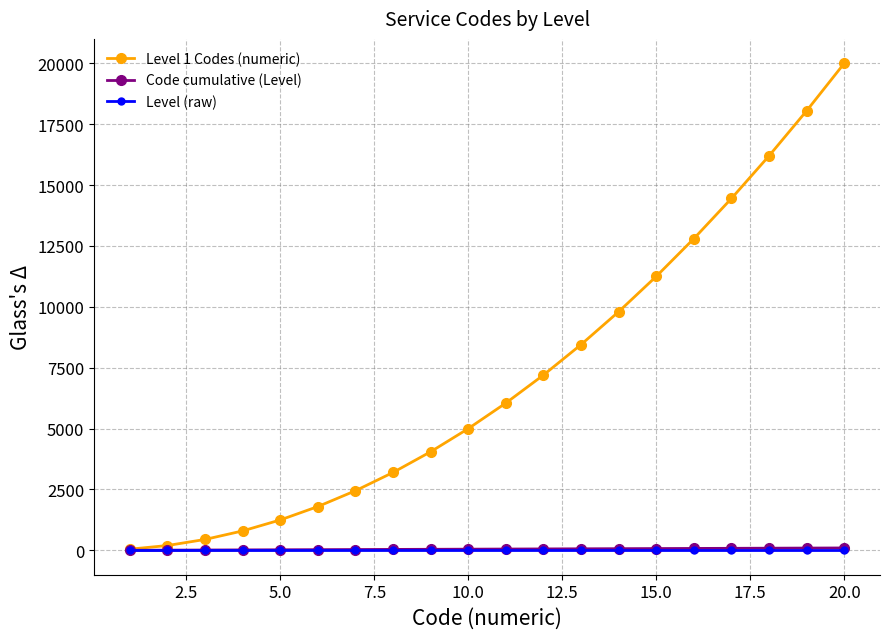

What is the average value of the Level (raw) series?

1